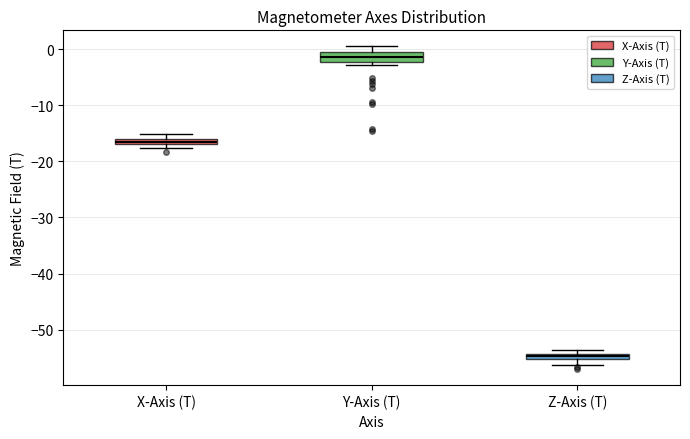

Which box has the lowest median line?

Z-Axis (T)